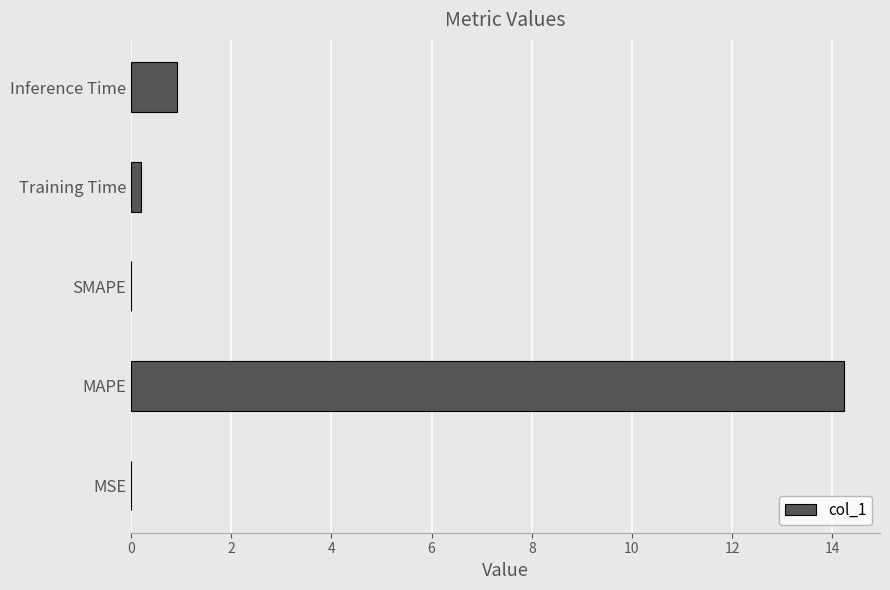

What is the greatest value displayed?

14.2